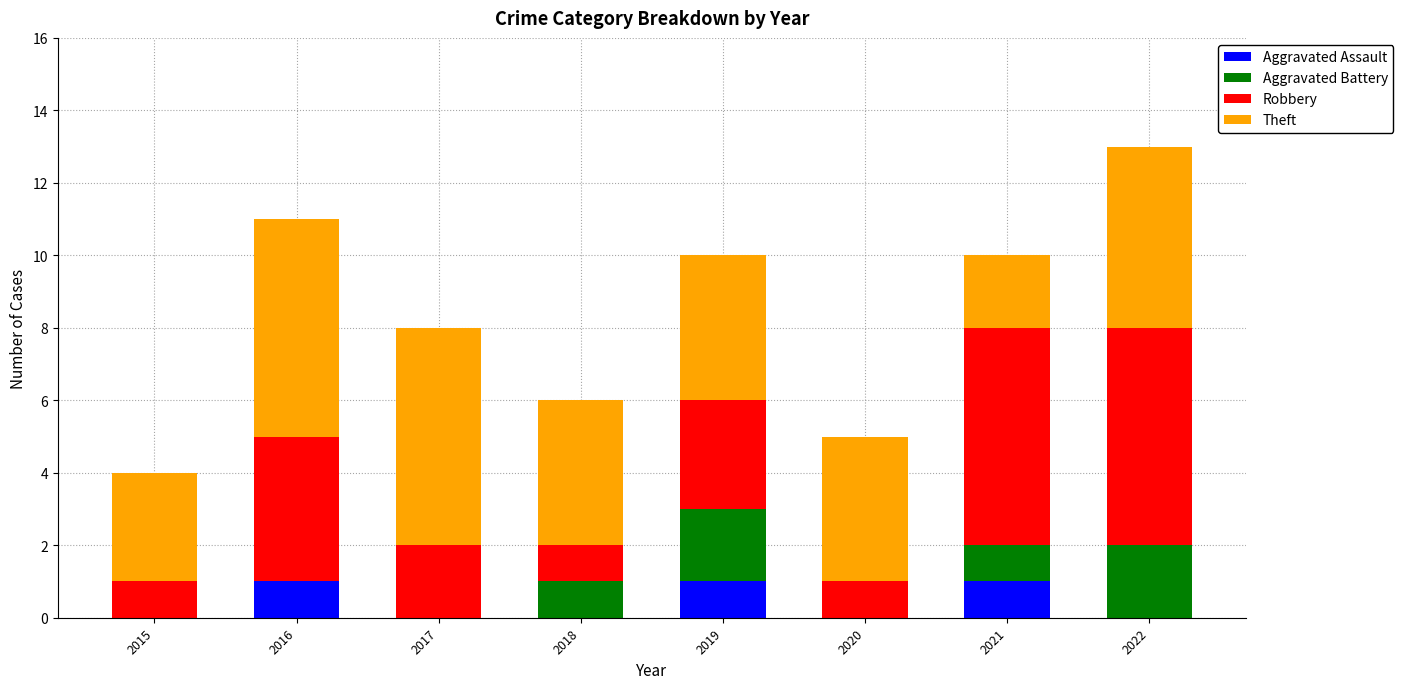

What is the sum of all Aggravated Assault values?

3